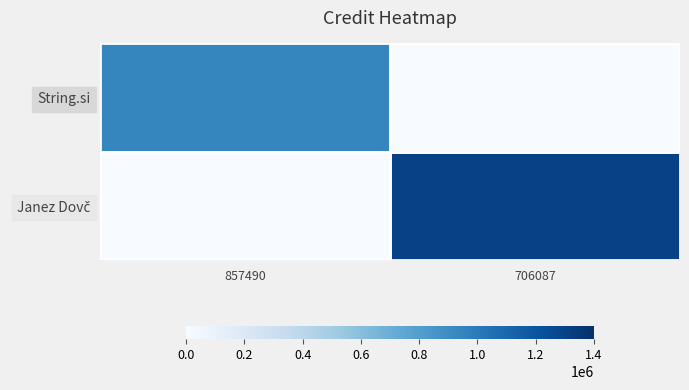

Which category has the lowest value across all series?

706087